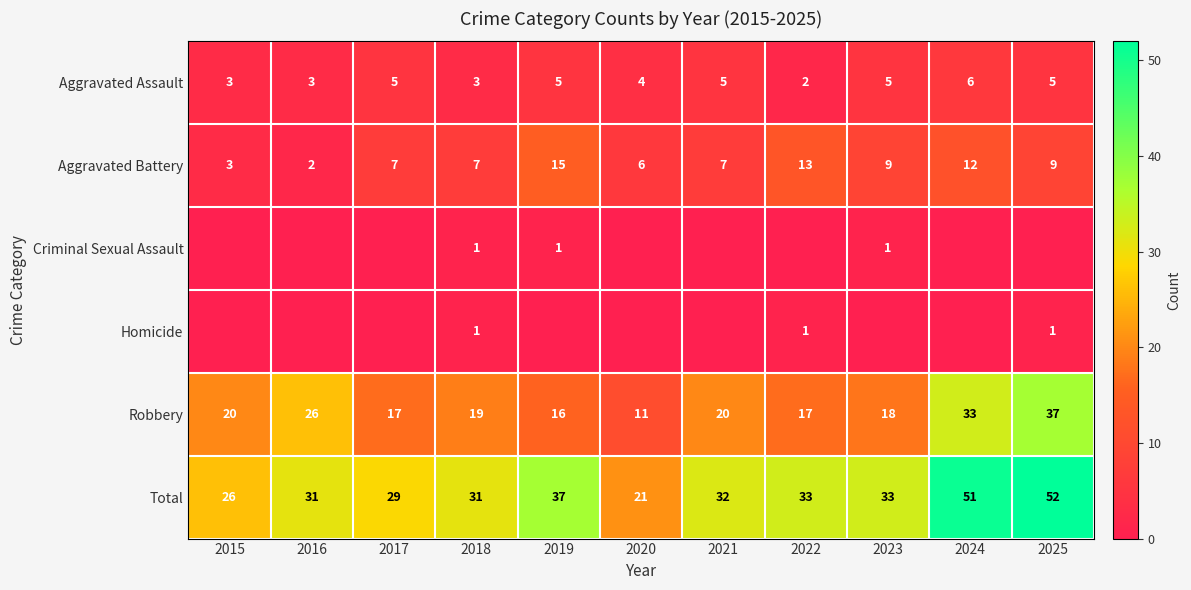

At how many categories does at least one series exceed 18?

11